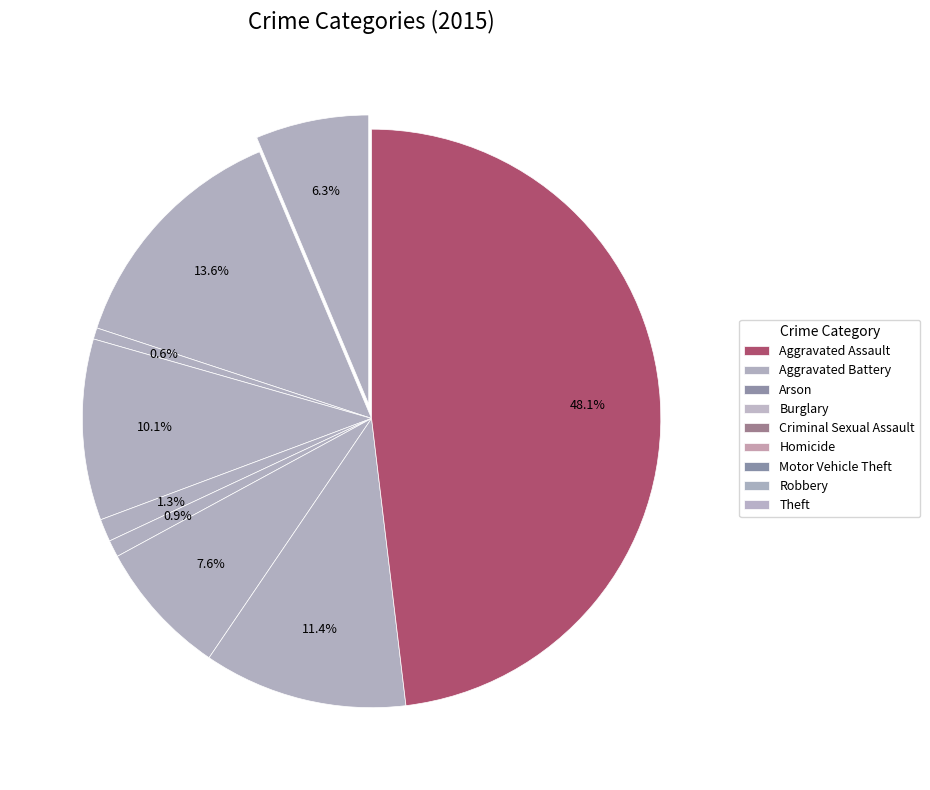

Which category has the smallest portion of the pie?

Arson